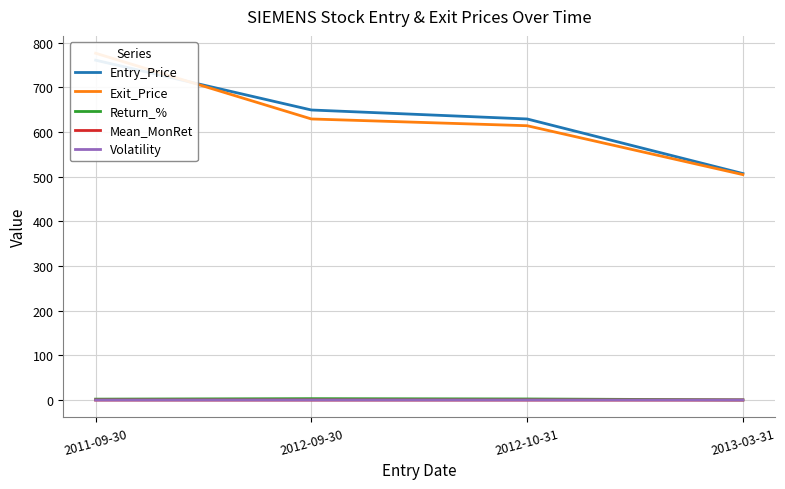

Which label corresponds to the smallest value in the chart?

2013-03-31